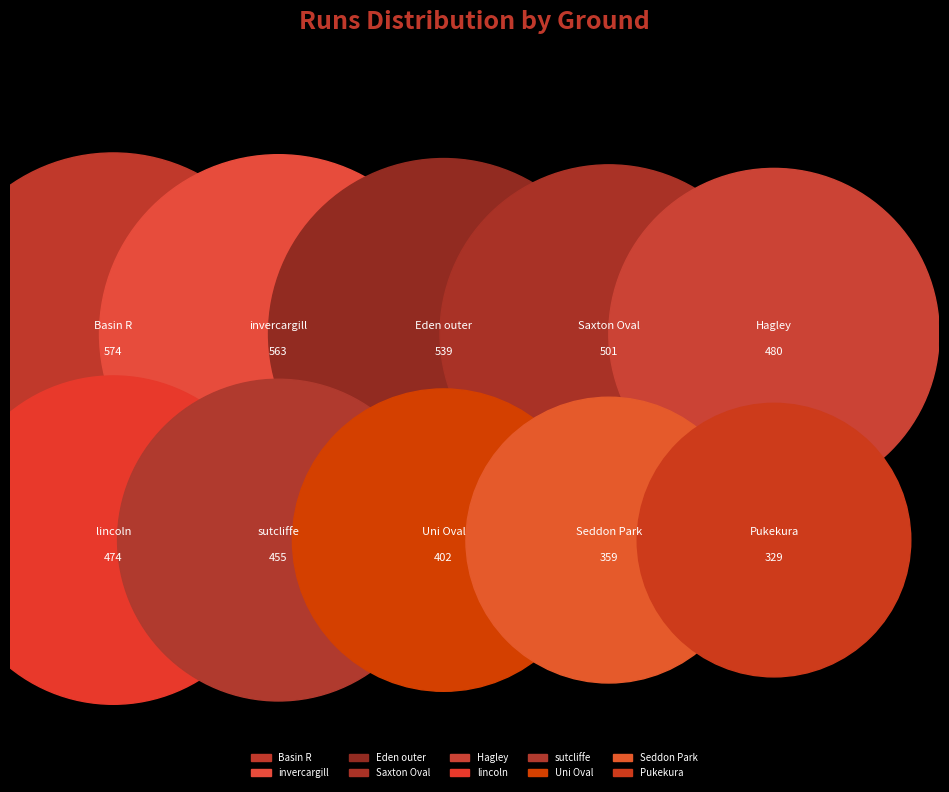

To the nearest percent, what is the difference between the lincoln and Saxton Oval slice percentages?

1%